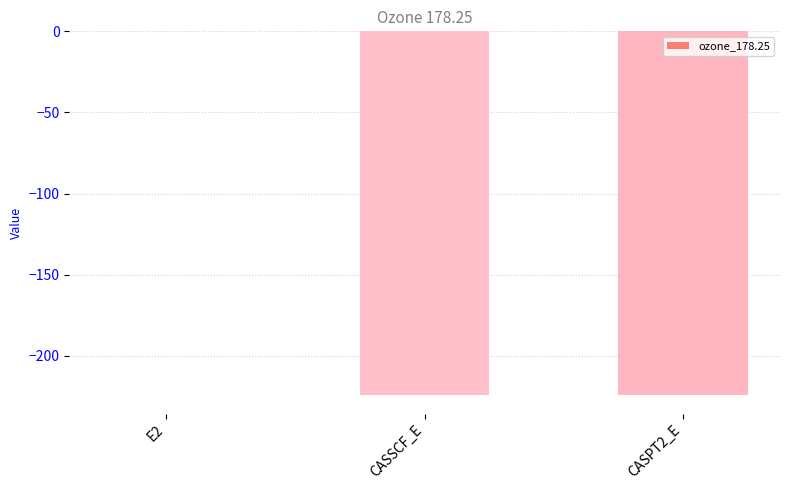

Which category has the highest value across all series?

E2